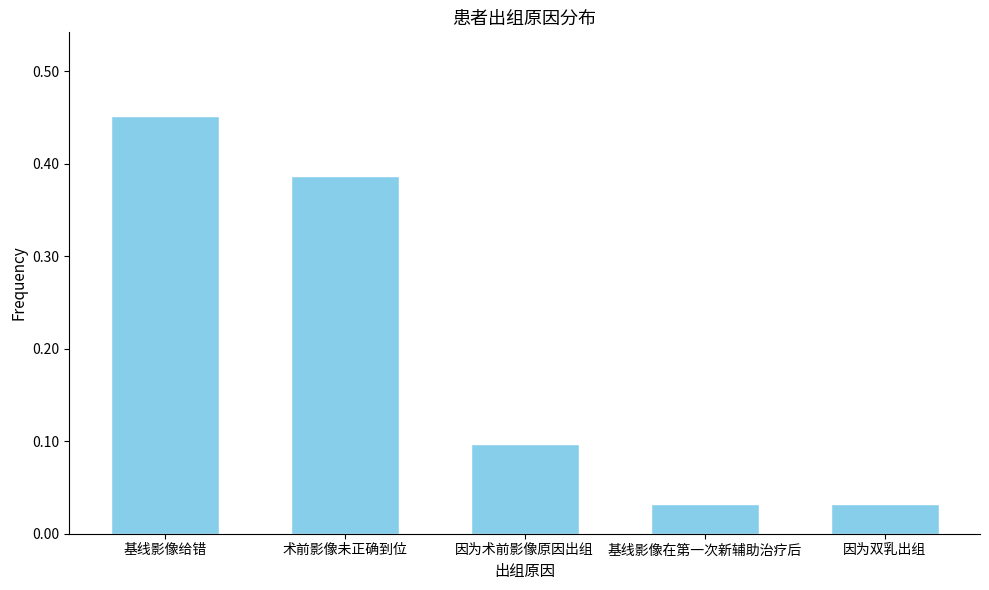

What position from the left is 基线影像在第一次新辅助治疗后?

4